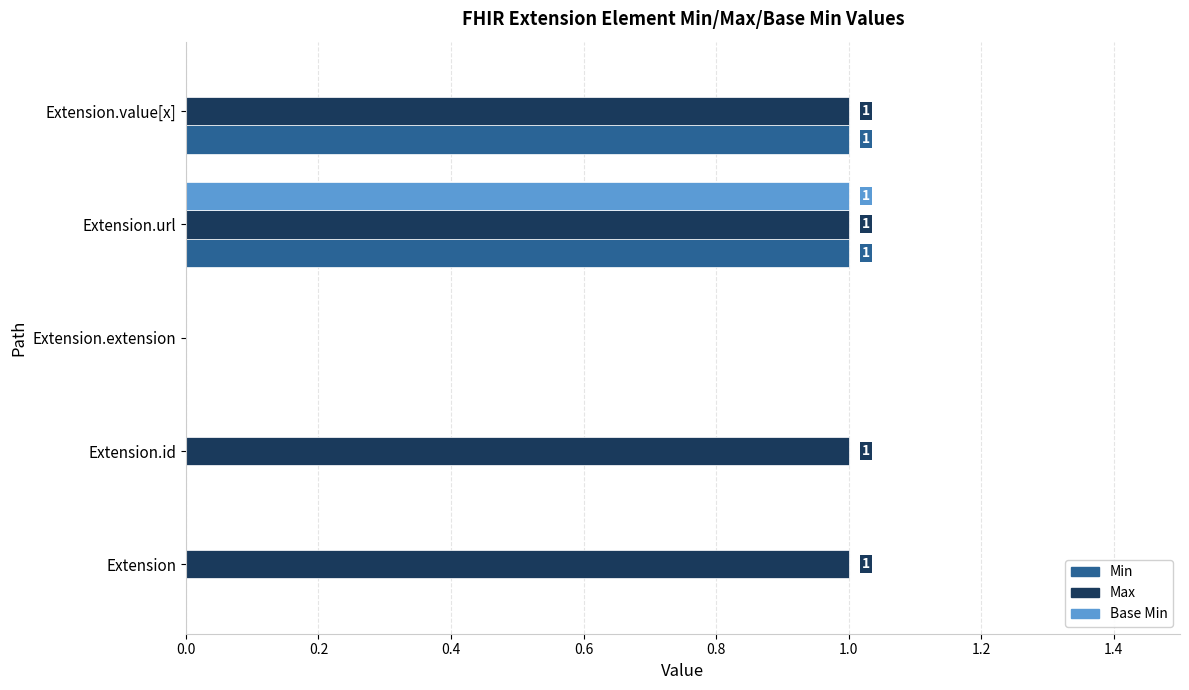

What is the sum of all Max values?

4